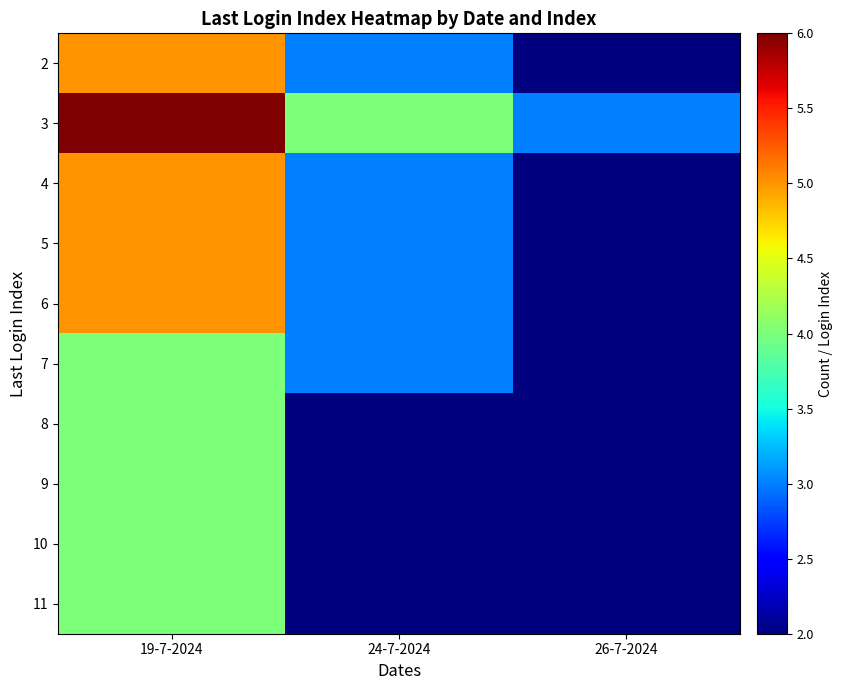

Rank the series by their maximum value, from highest to lowest.

3, 2, 4, 5, 6, 7, 8, 9, 10, 11